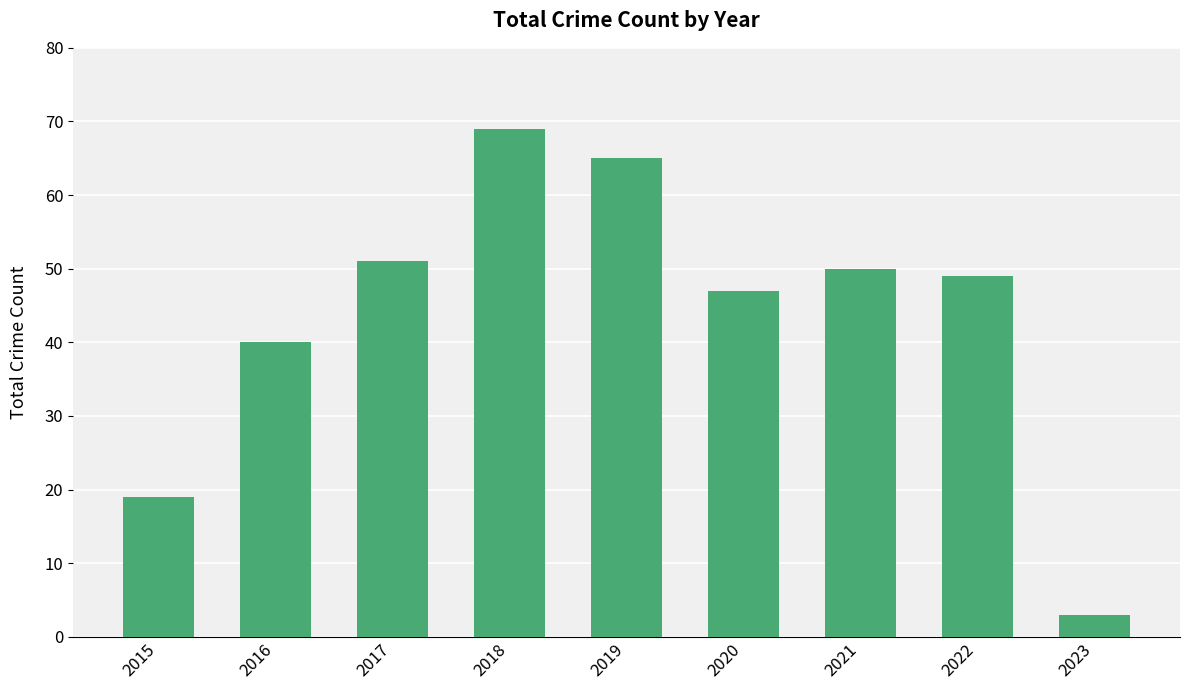

Rank the categories by value from highest to lowest.

2018, 2019, 2017, 2021, 2022, 2020, 2016, 2015, 2023